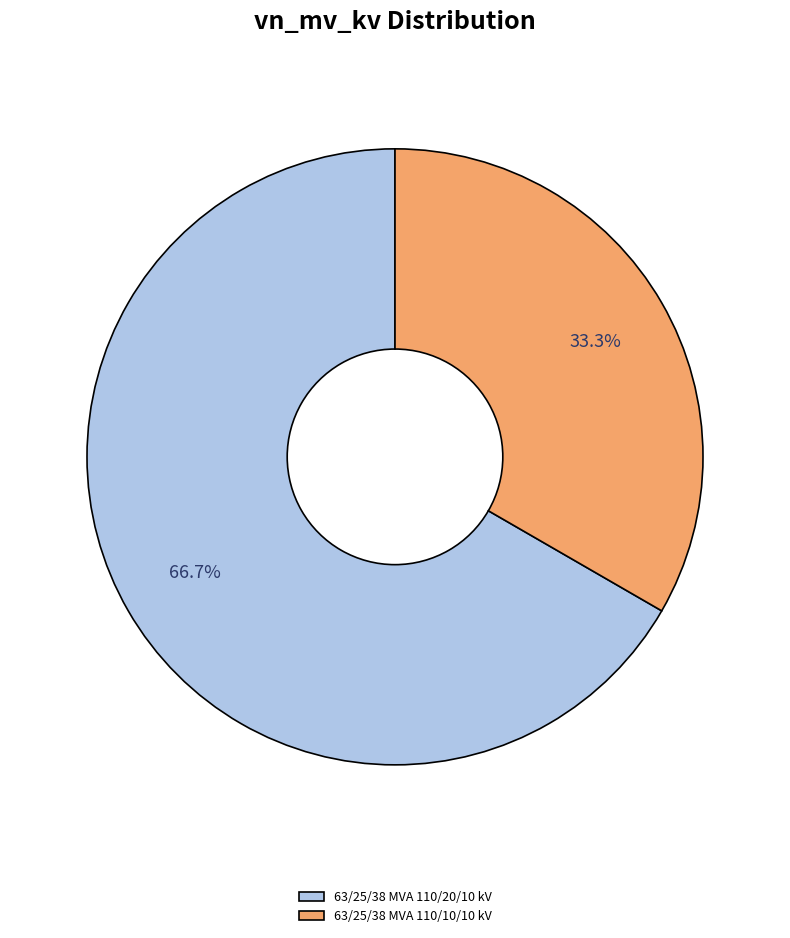

Does any single category account for the majority?

Yes